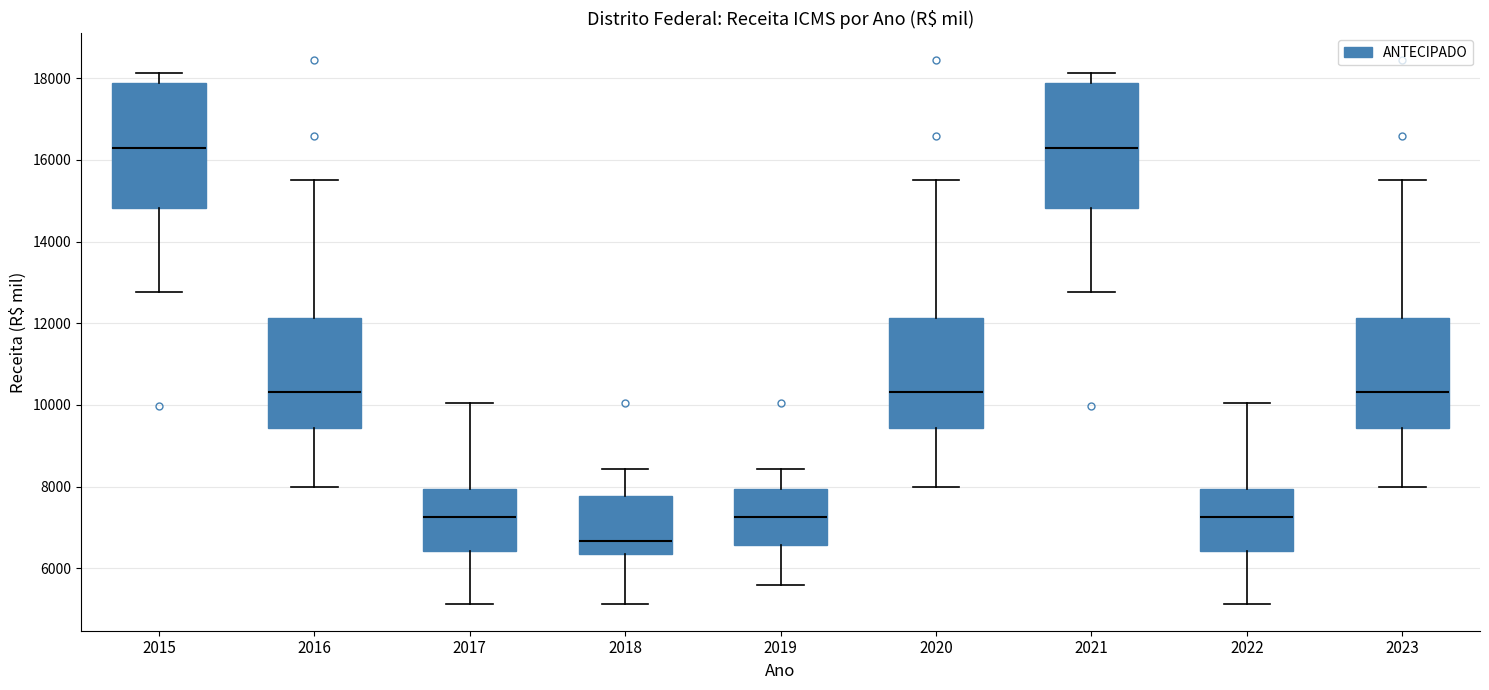

Which box has the lowest median line?

2018